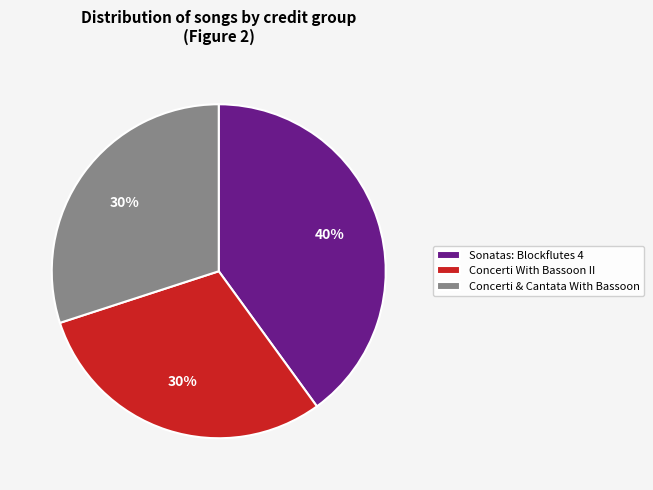

Is the sum of Concerti & Cantata With Bassoon and Sonatas: Blockflutes 4 greater than half?

Yes